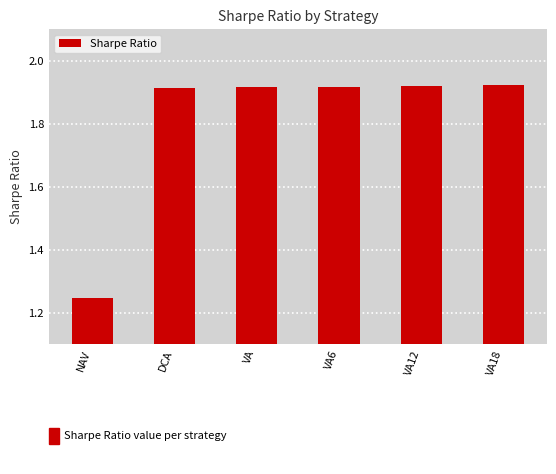

What is the average value?

1.8